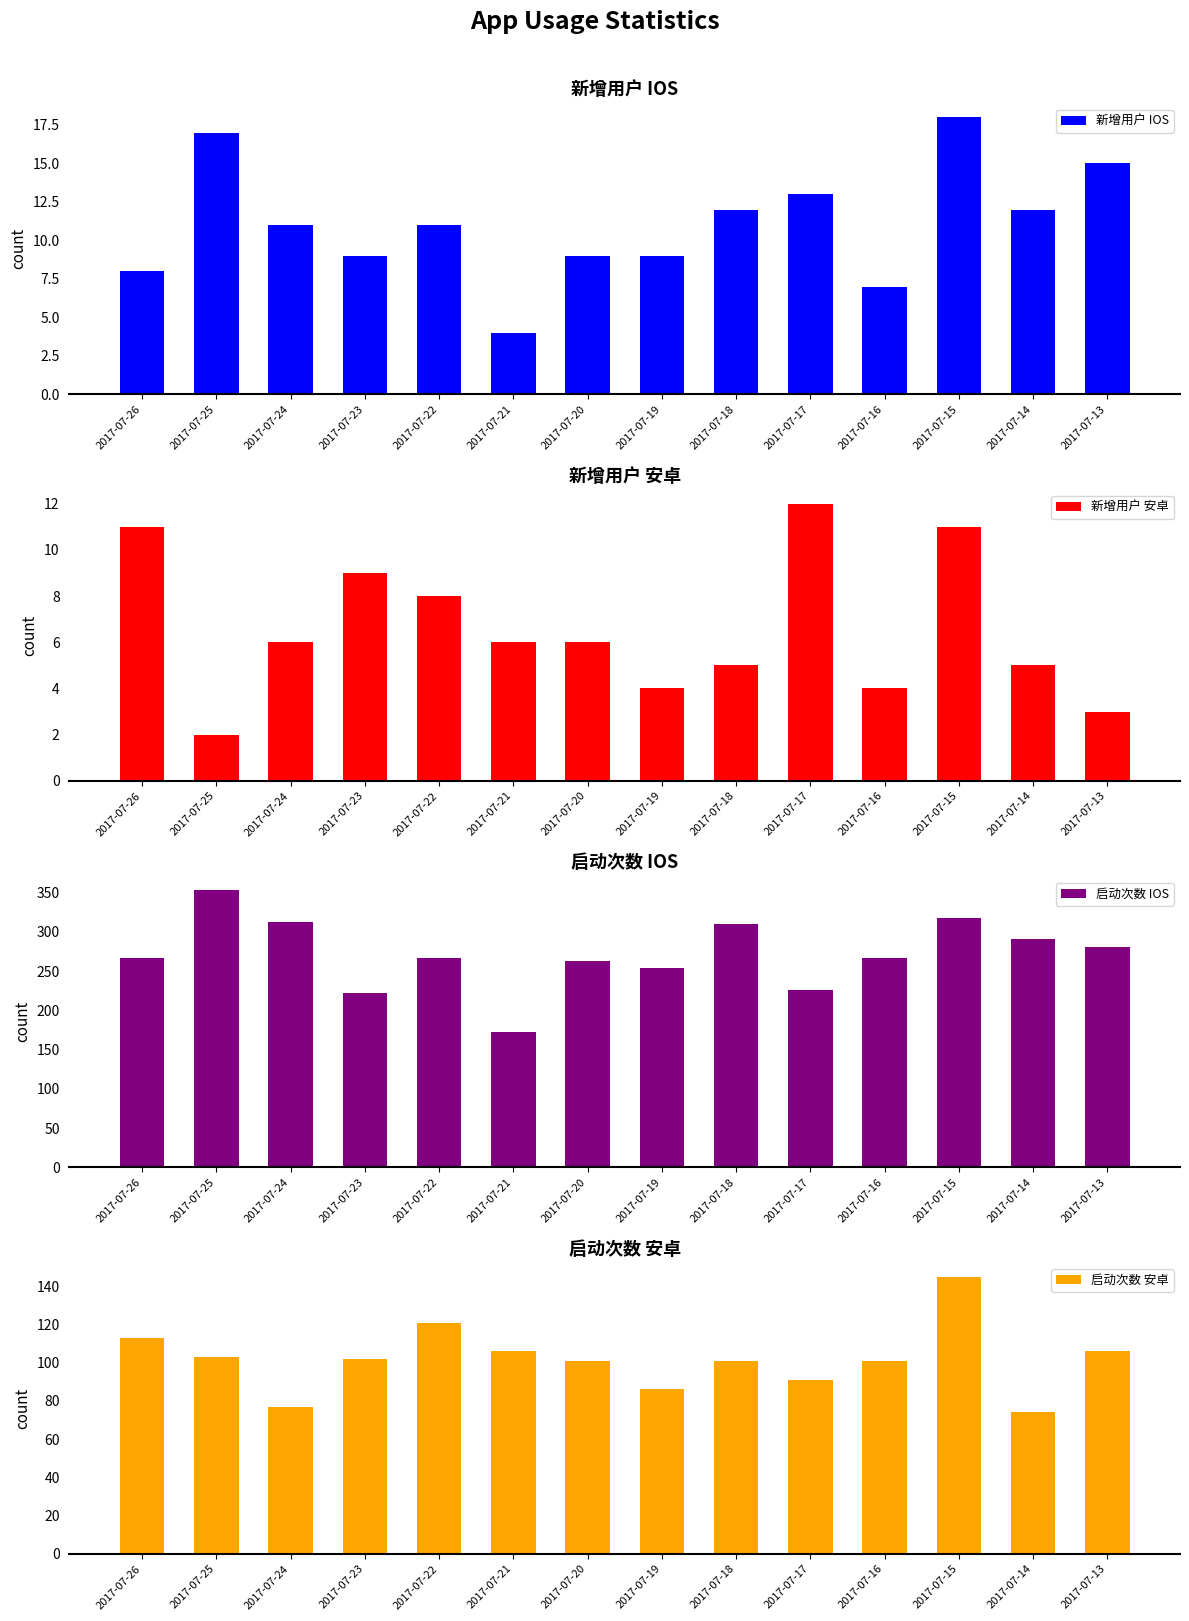

How many data points does each series have?

14